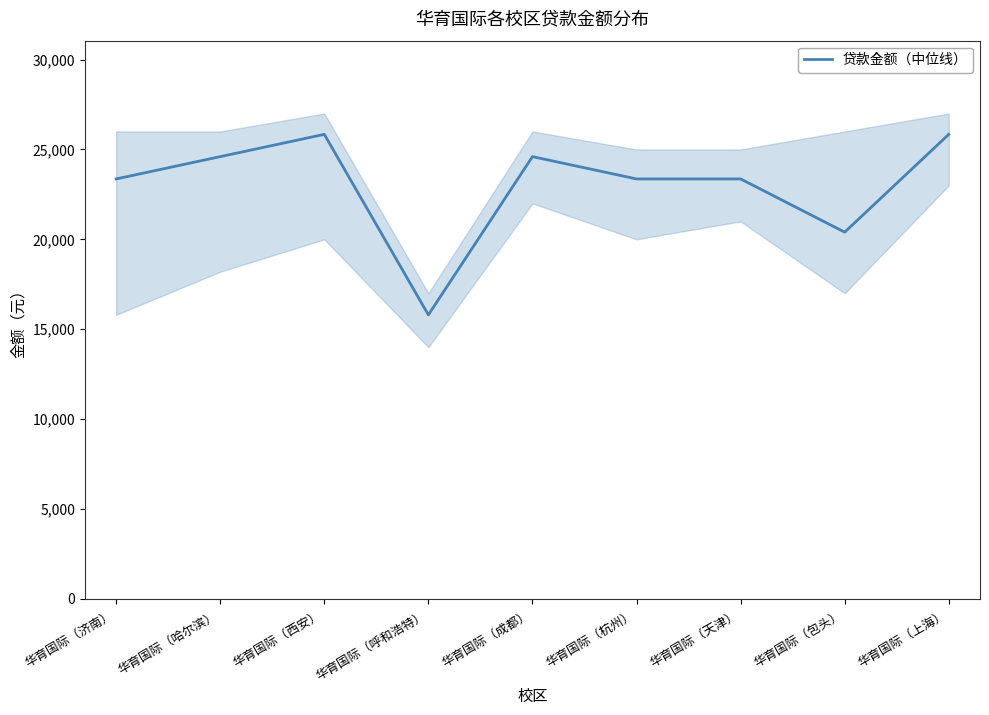

At which category does the data reach its first local valley?

华育国际（呼和浩特）